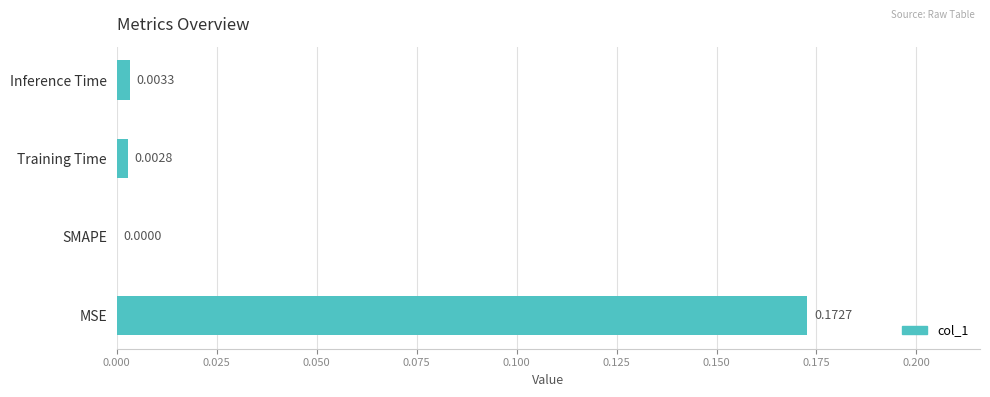

Between Inference Time and SMAPE, which is larger?

Inference Time